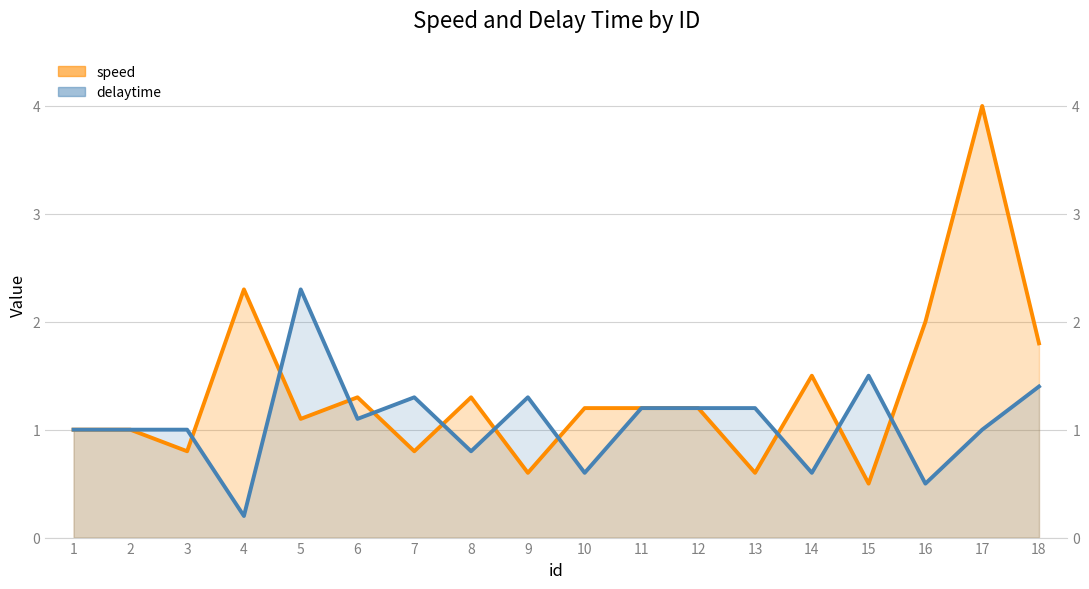

Reading left to right, extract all data points from this chart.

speed: 1.0	1.0	0.8	2.3	1.1	1.3	0.8	1.3	0.6	1.2	1.2	1.2	0.6	1.5	0.5	2.0	4.0	1.8
delaytime: 1.0	1.0	1.0	0.2	2.3	1.1	1.3	0.8	1.3	0.6	1.2	1.2	1.2	0.6	1.5	0.5	1.0	1.4